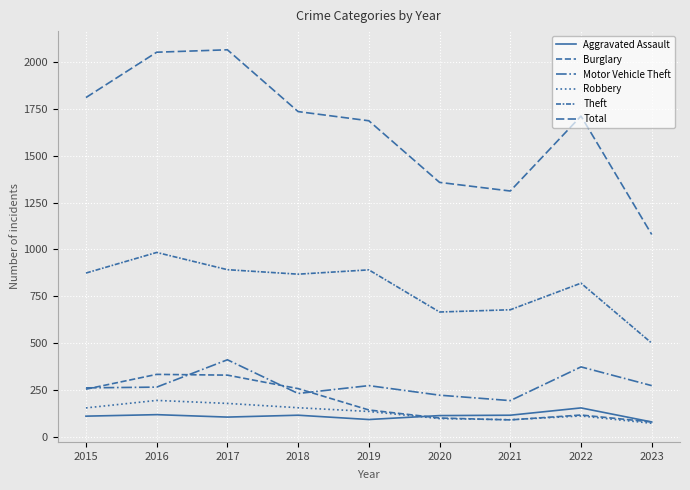

At which category does Theft reach its first local peak?

2016